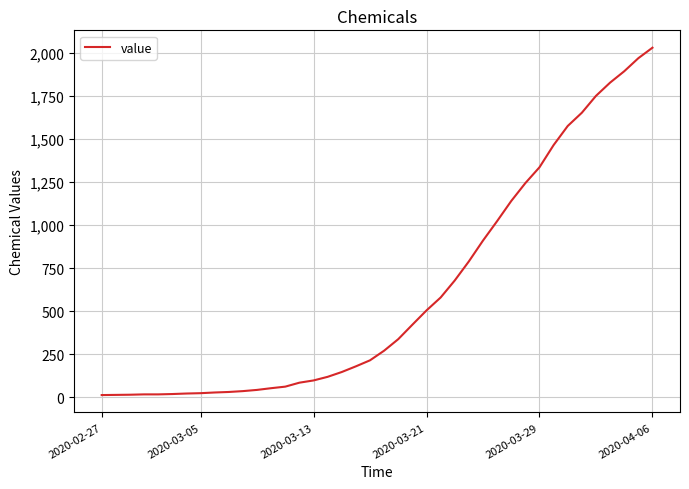

What is the difference between the second highest and second lowest values?

1957